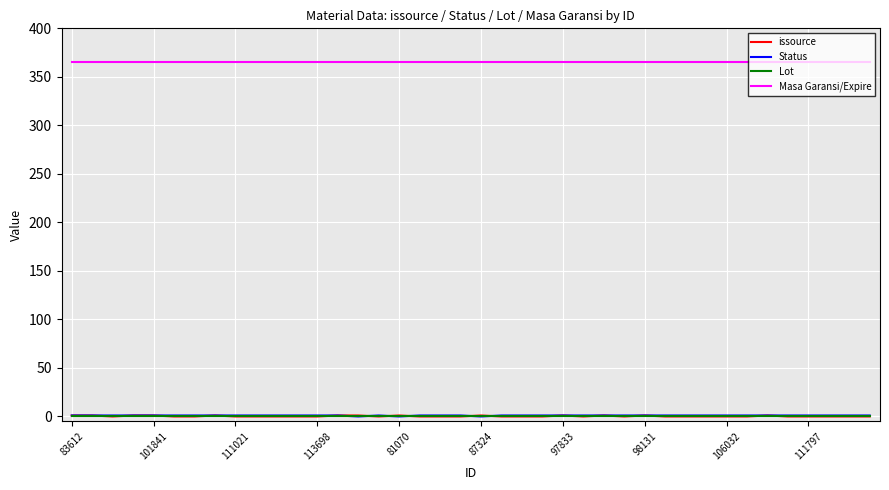

True or false: Masa Garansi/Expire and issource cross at least once.

False